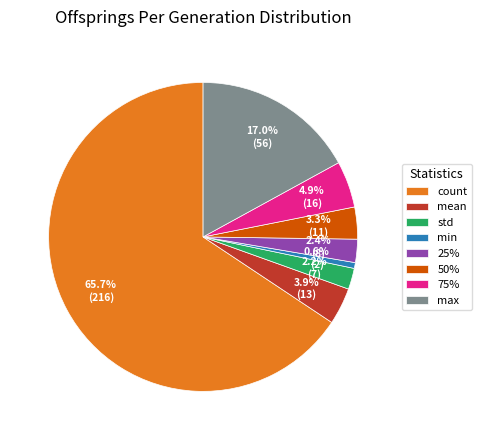

How many segments does this pie chart have?

8